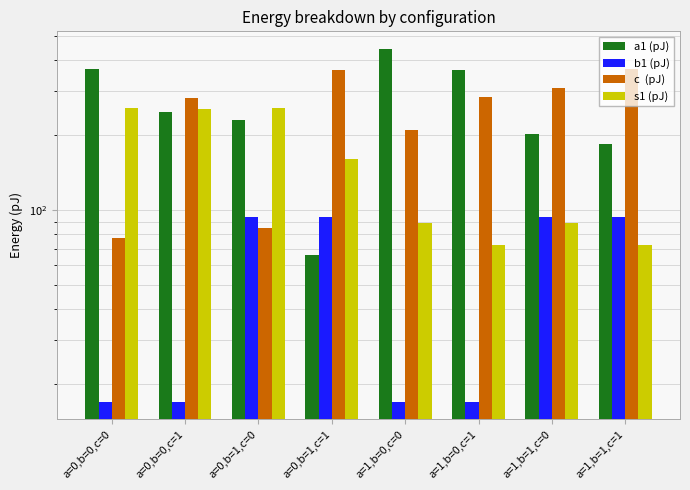

How many distinct data groups are displayed?

4